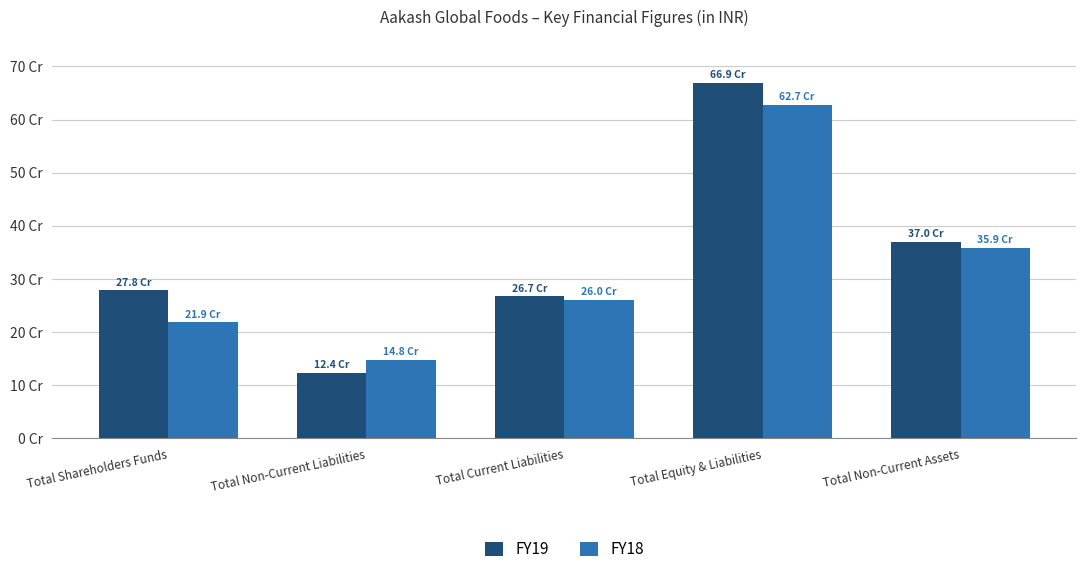

What is the spread (max minus min) of values at Total Non-Current Liabilities?

24778000